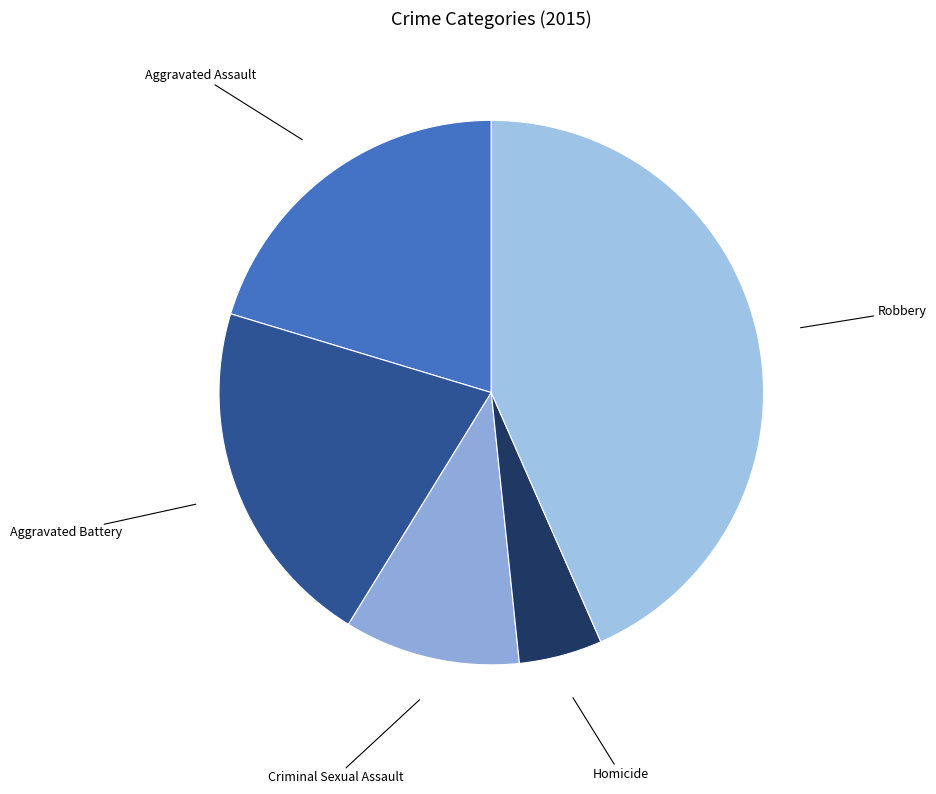

Rank the categories by value from lowest to highest.

Homicide, Criminal Sexual Assault, Aggravated Assault, Aggravated Battery, Robbery